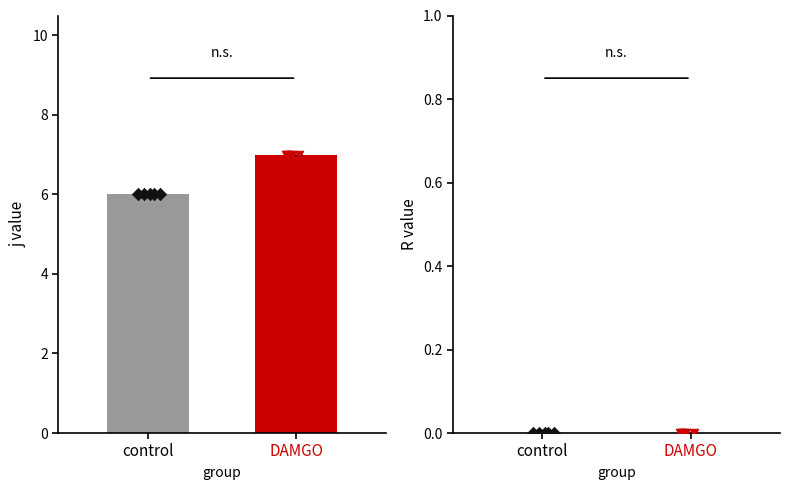

Which series has the widest spread of Y values?

j